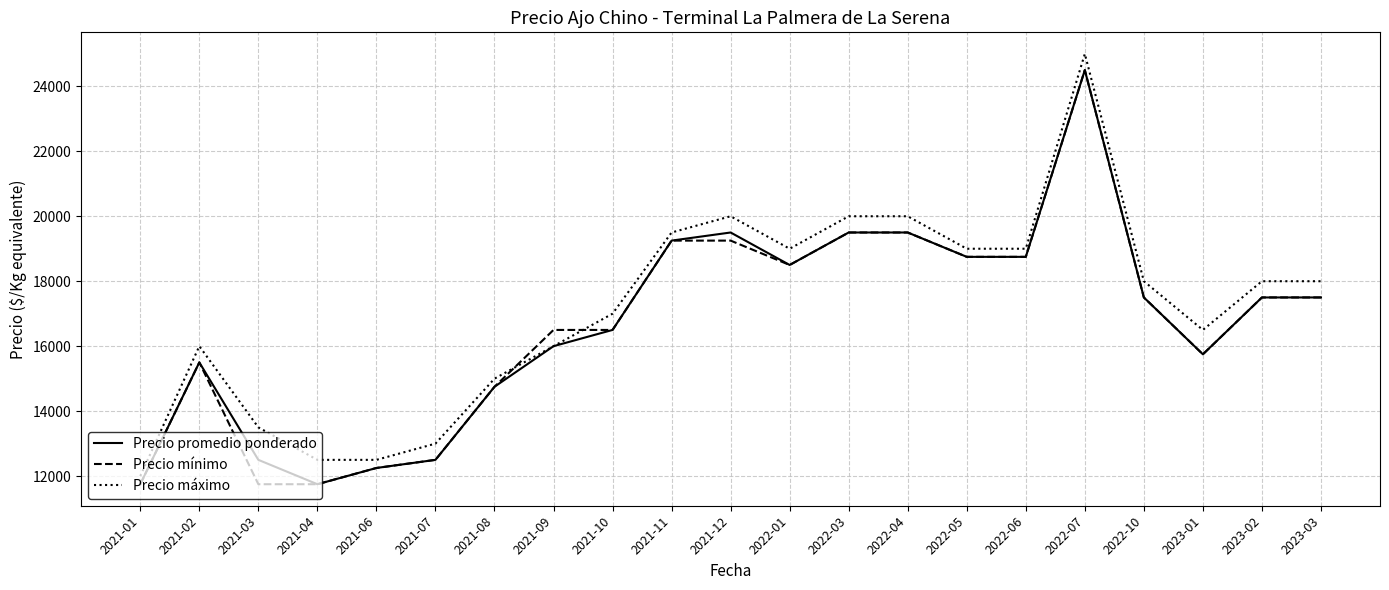

Reading left to right, extract all data points from this chart.

Precio promedio ponderado: 2021-01=11750	2021-02=15500	2021-03=12500	2021-04=11750	2021-06=12250	2021-07=12500	2021-08=14750	2021-09=16000	2021-10=16500	2021-11=19250	2021-12=19500	2022-01=18500	2022-03=19500	2022-04=19500	2022-05=18750	2022-06=18750	2022-07=24500	2022-10=17500	2023-01=15750	2023-02=17500	2023-03=17500
Precio mínimo: 2021-01=11750	2021-02=15500	2021-03=11750	2021-04=11750	2021-06=12250	2021-07=12500	2021-08=14750	2021-09=16500	2021-10=16500	2021-11=19250	2021-12=19250	2022-01=18500	2022-03=19500	2022-04=19500	2022-05=18750	2022-06=18750	2022-07=24500	2022-10=17500	2023-01=15750	2023-02=17500	2023-03=17500
Precio máximo: 2021-01=12000	2021-02=16000	2021-03=13500	2021-04=12500	2021-06=12500	2021-07=13000	2021-08=15000	2021-09=16000	2021-10=17000	2021-11=19500	2021-12=20000	2022-01=19000	2022-03=20000	2022-04=20000	2022-05=19000	2022-06=19000	2022-07=25000	2022-10=18000	2023-01=16500	2023-02=18000	2023-03=18000